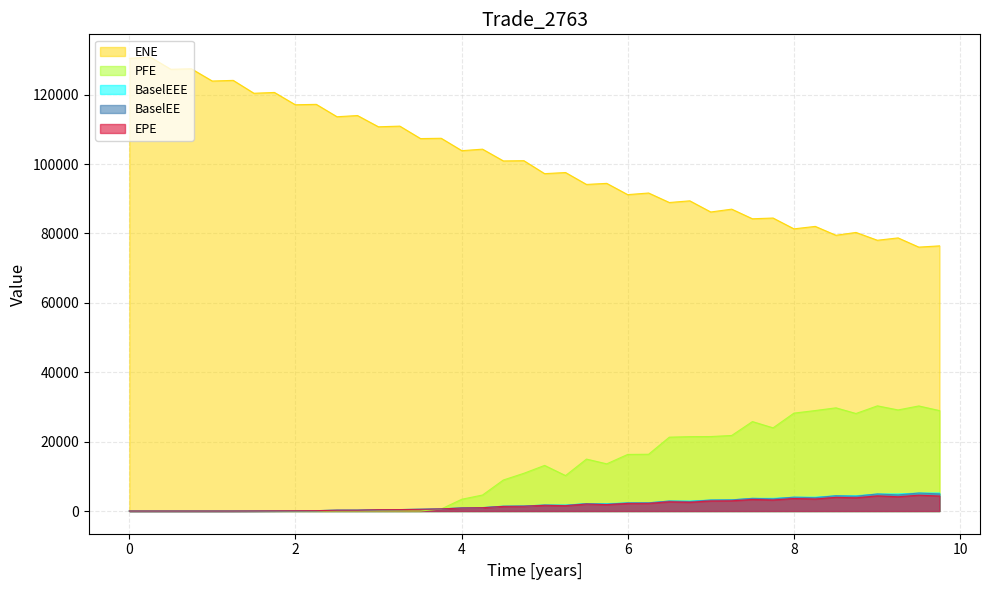

At which category is the sum across all series the highest?

0.251366